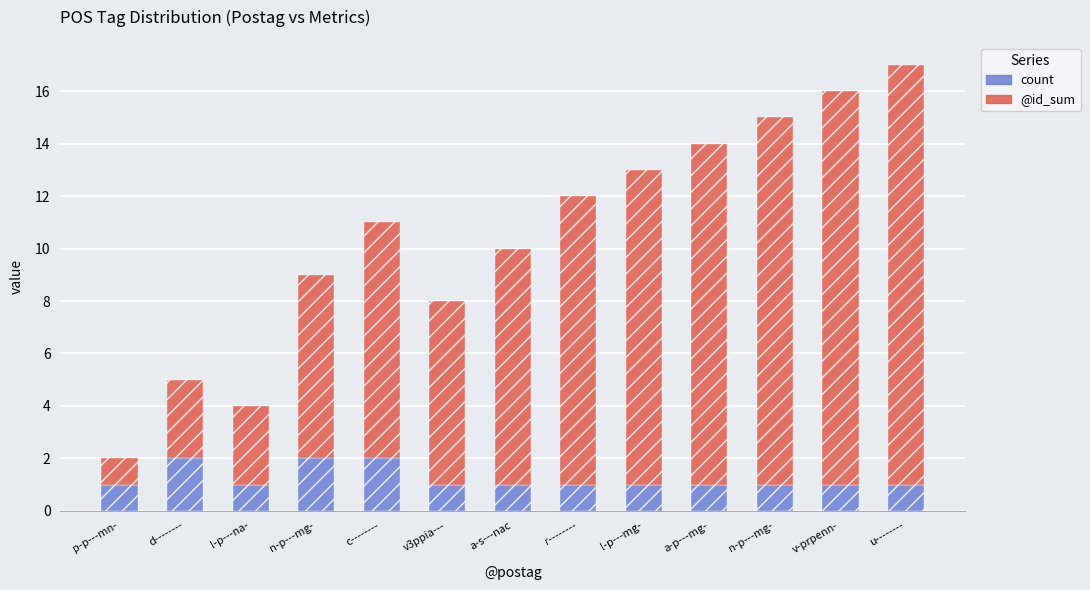

What are all the series names shown in the legend?

count, @id_sum